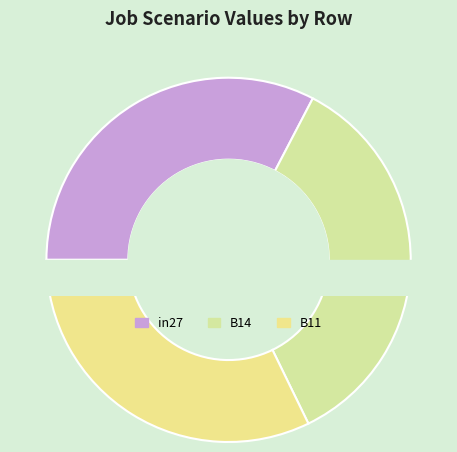

To the nearest percent, what percentage of the pie is B11?

32%